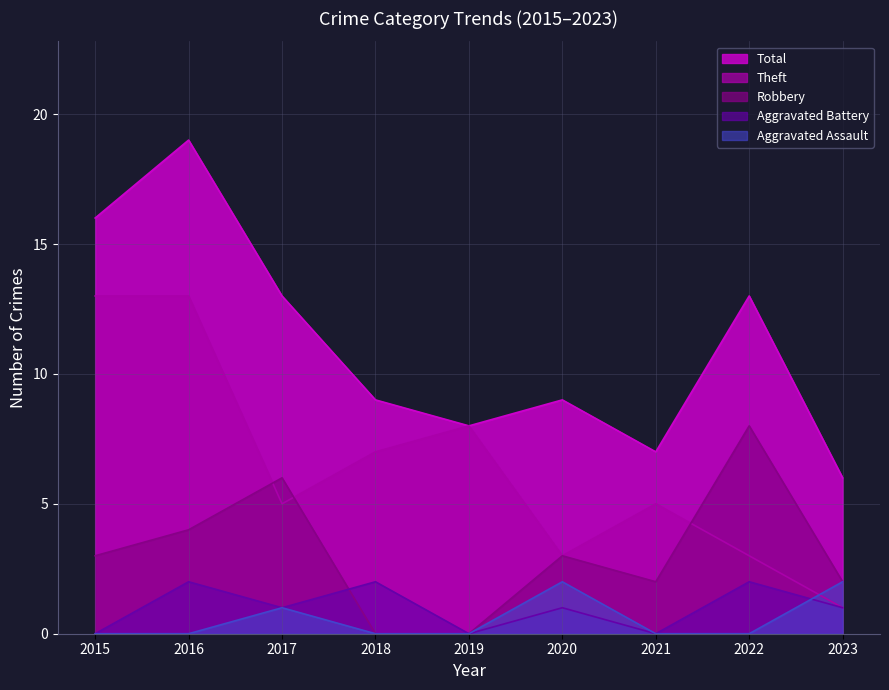

True or false: Aggravated Battery has a value of 1 at 2016.

False